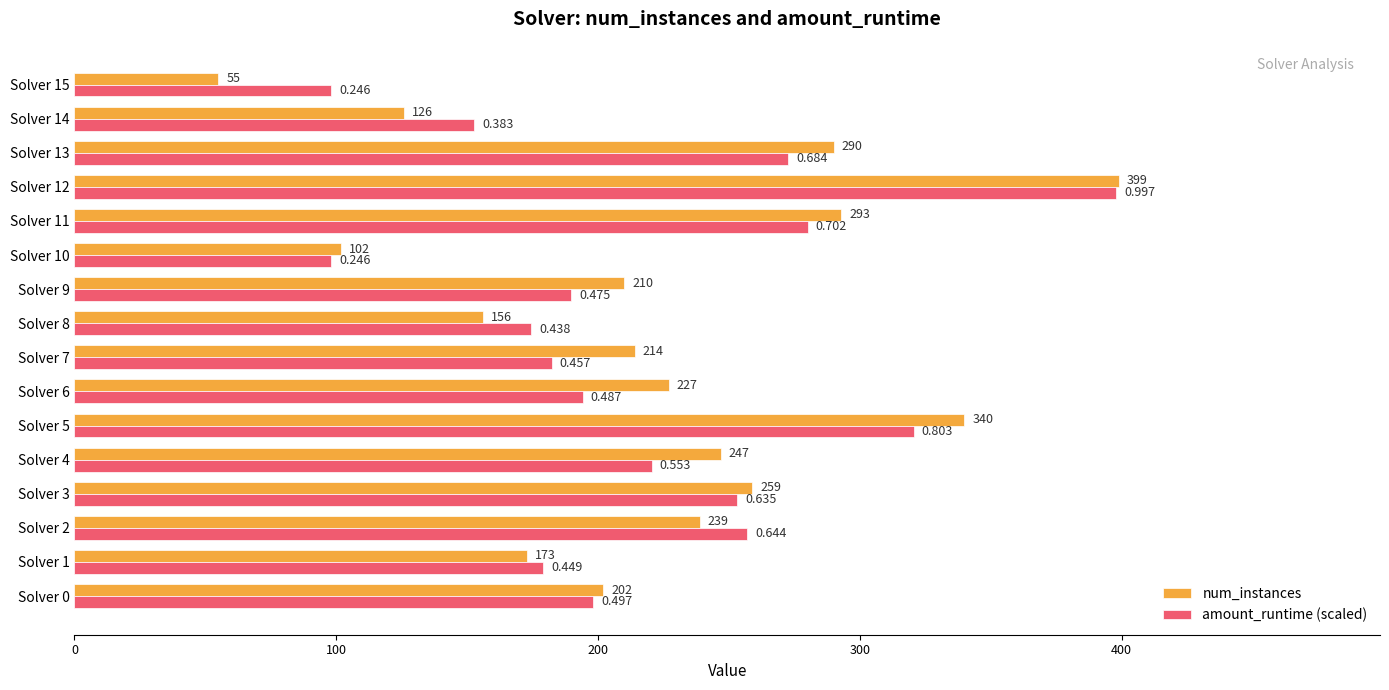

Is the value of amount_runtime (scaled) at Solver 14 greater than the value of num_instances at Solver 3?

No